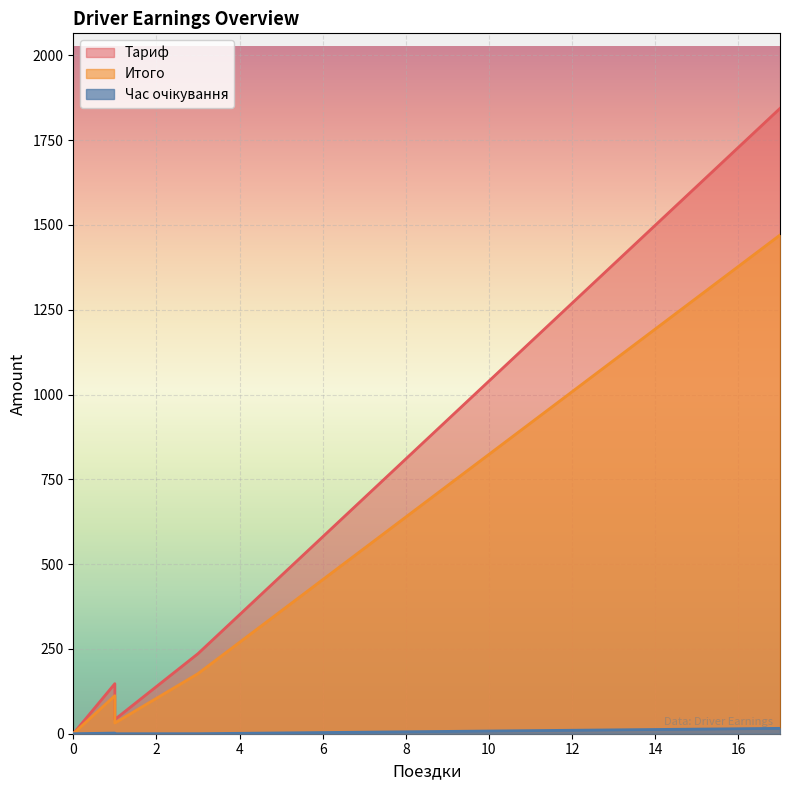

What is the difference between the Тариф values at 0 and 1?

42.0